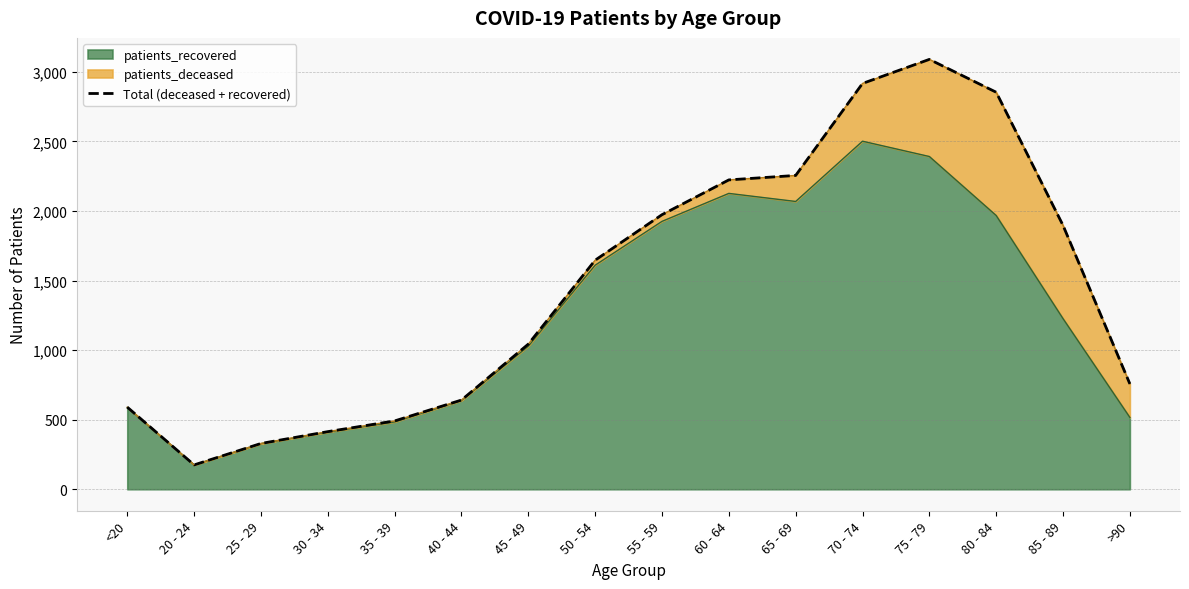

True or false: the data has more than 1 interior local peaks.

False